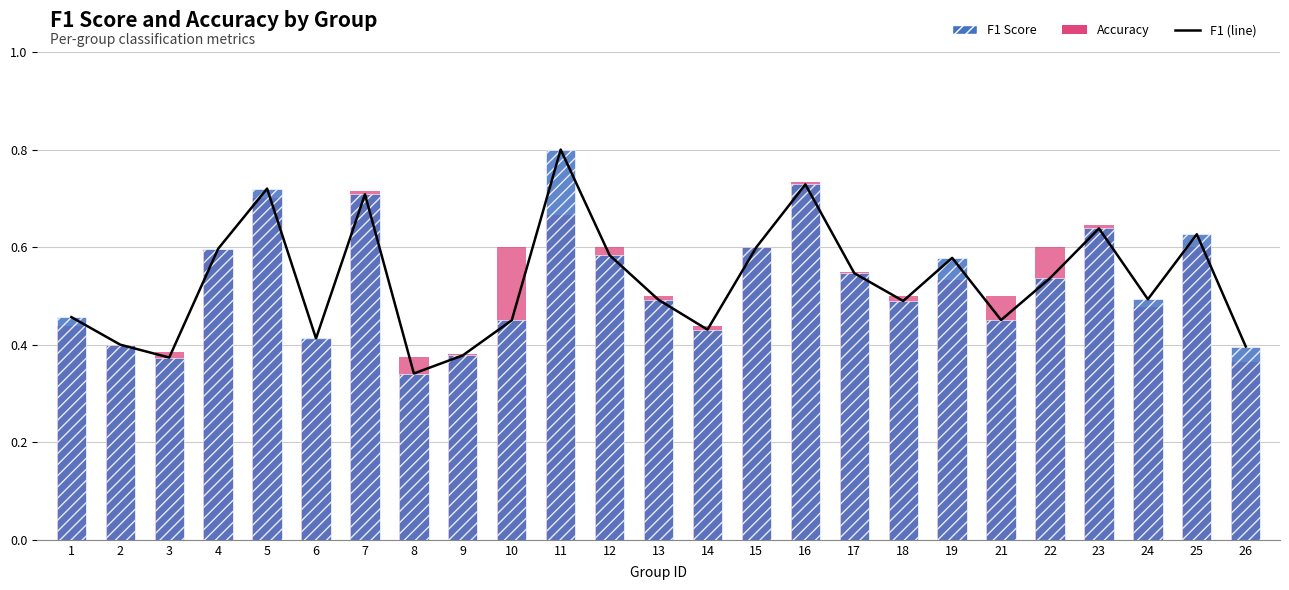

What is the highest value of the f1 (line) series?

0.8